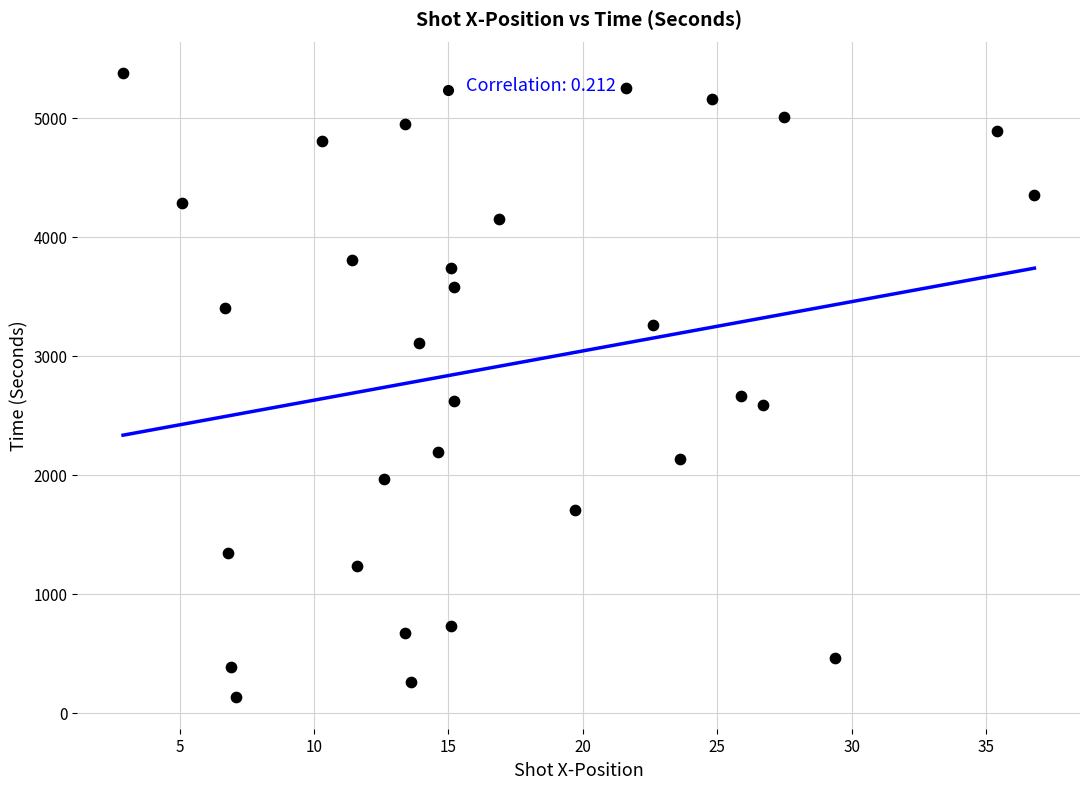

What is the range of Y values (max minus min)?

5248